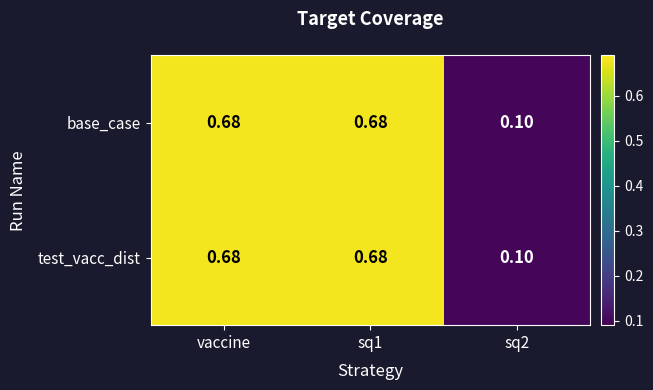

What is the total value across all series at sq2?

0.2